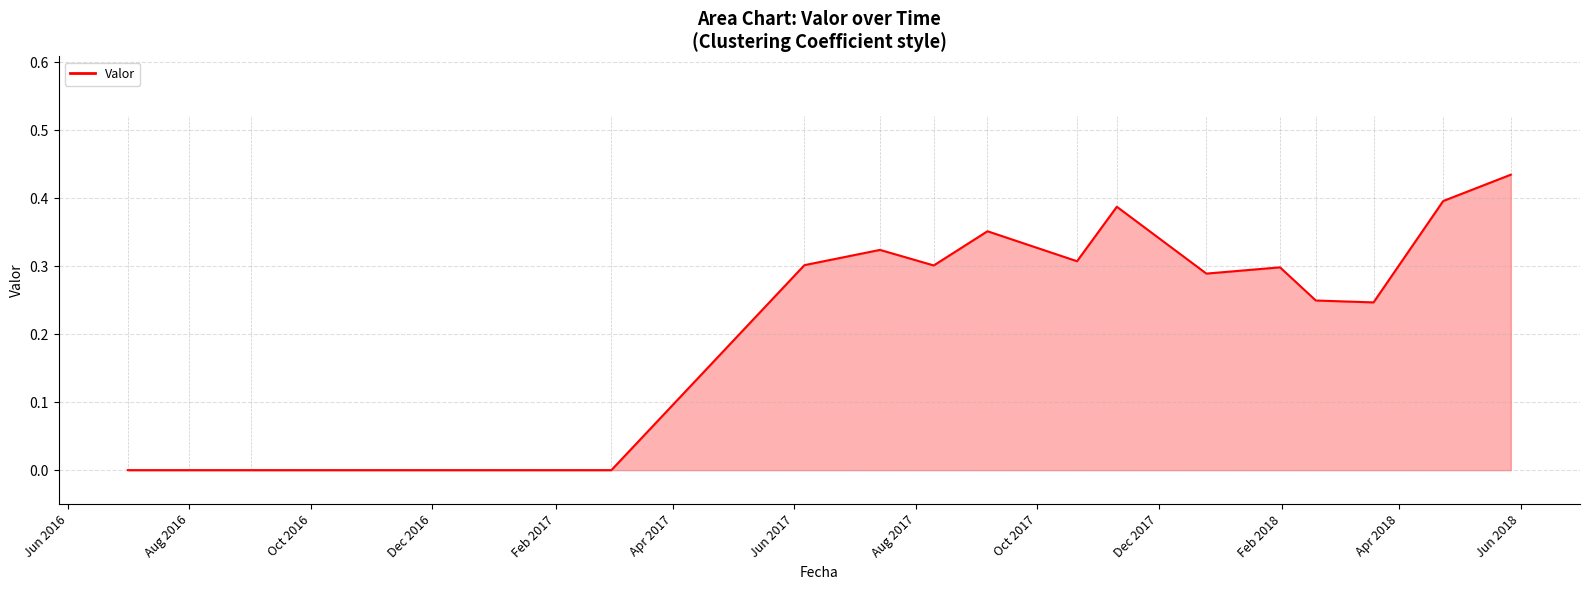

What is the maximum value shown in the chart?

0.4